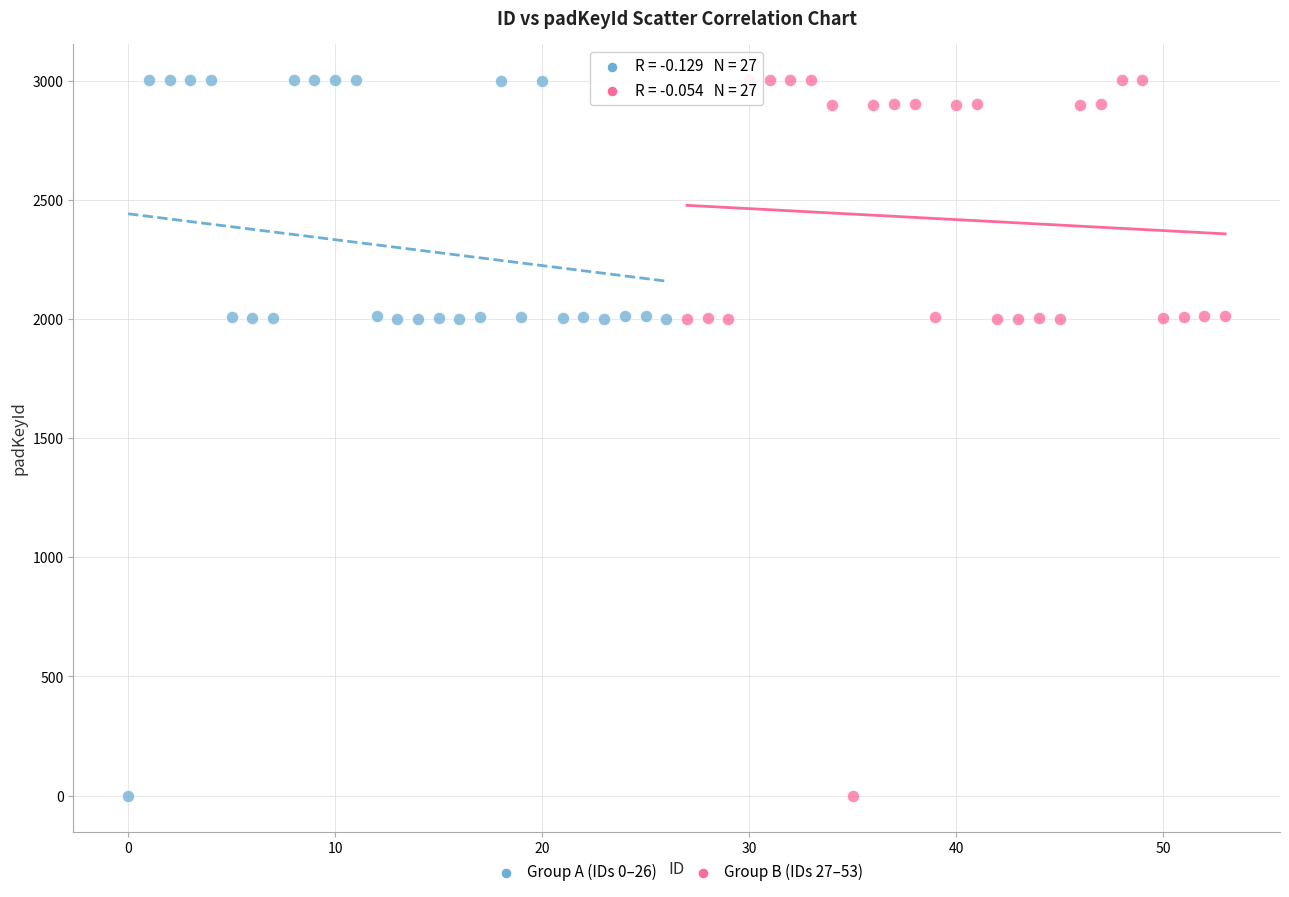

What are all the series names shown in the legend?

Group A (IDs 0–26), Group B (IDs 27–53)